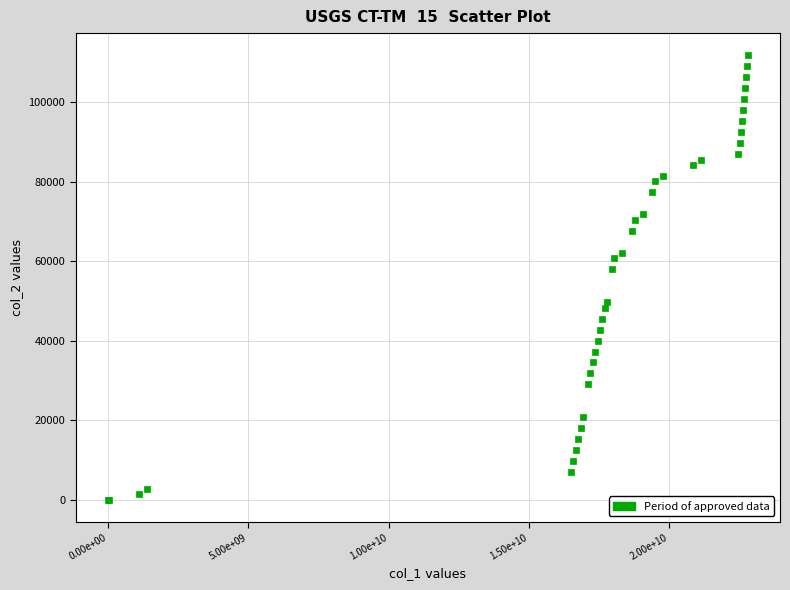

What Y value in the scatter plot is closest to 55890?

57960